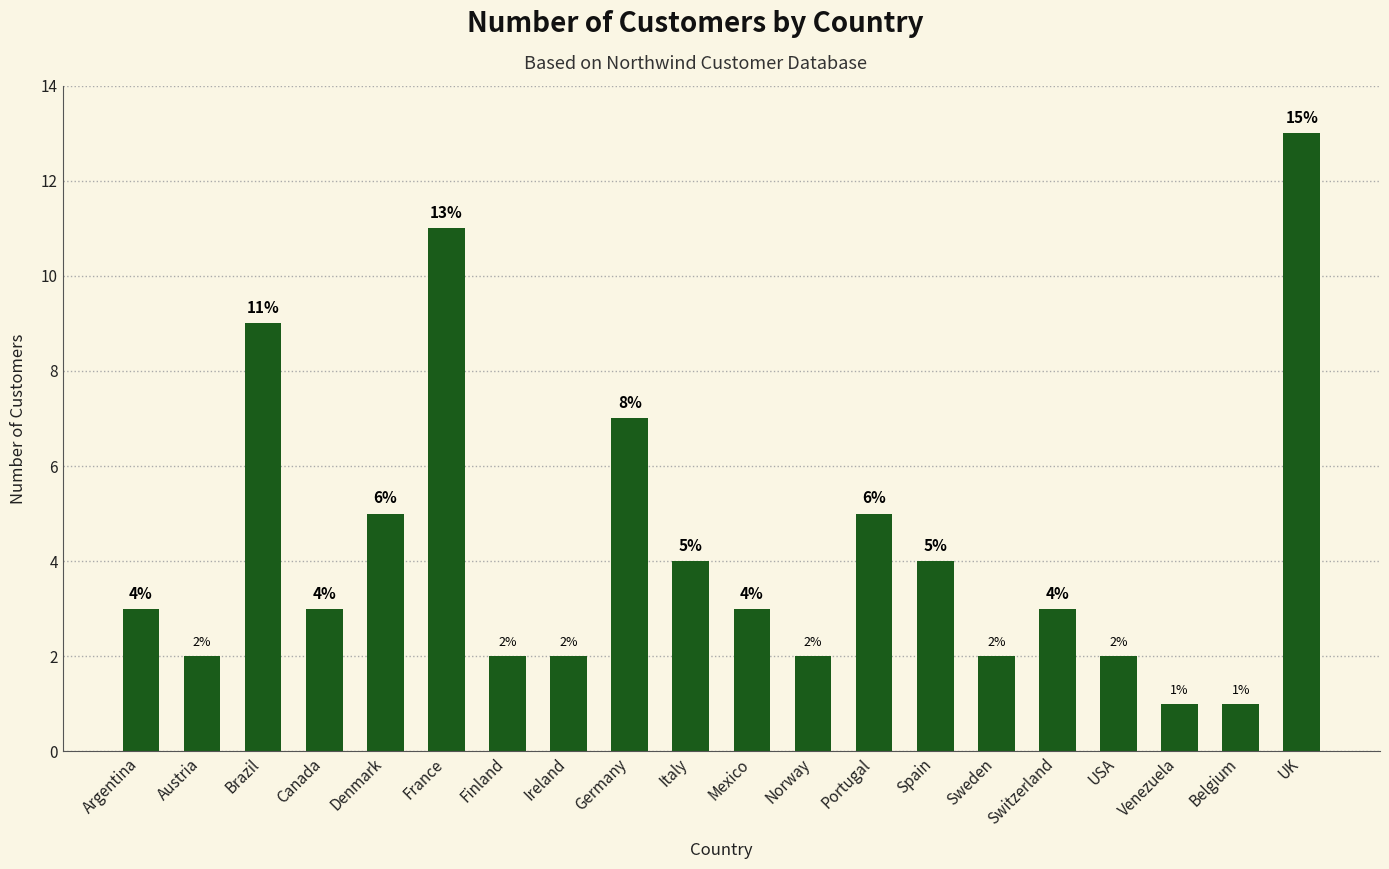

Reading right to left, what are all the values shown in this chart?

13	1	1	2	3	2	4	5	2	3	4	7	2	2	11	5	3	9	2	3